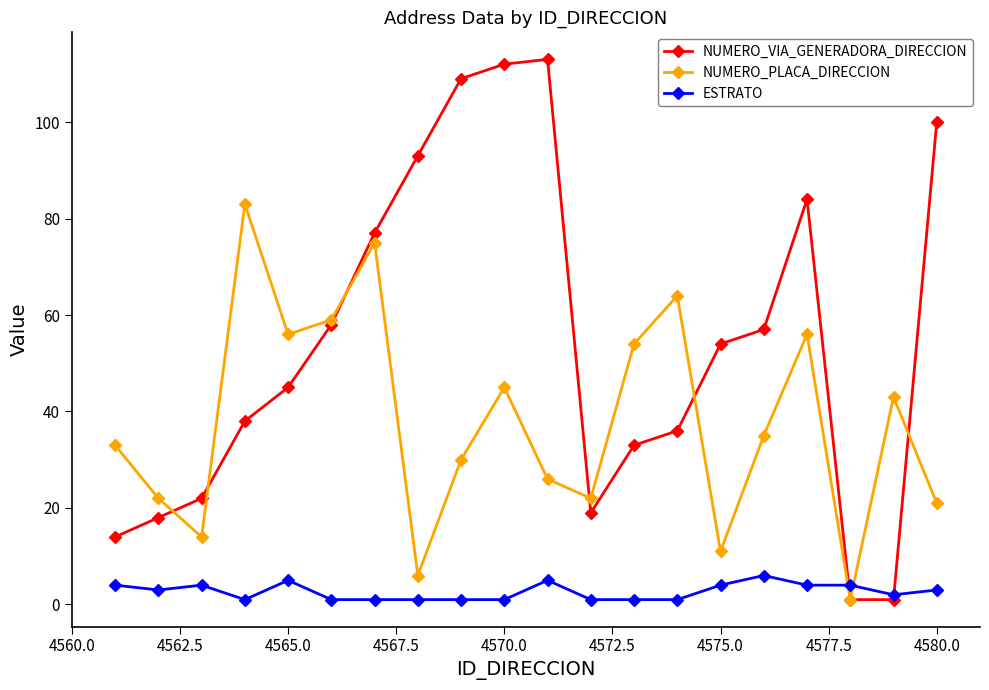

How many intersections are there between NUMERO_PLACA_DIRECCION and ESTRATO?

2